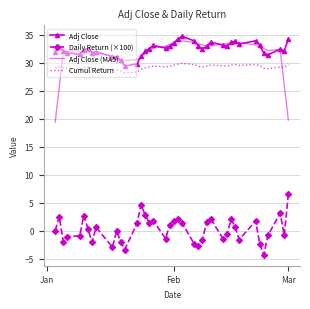

What is the minimum value shown in the chart?

-4.3